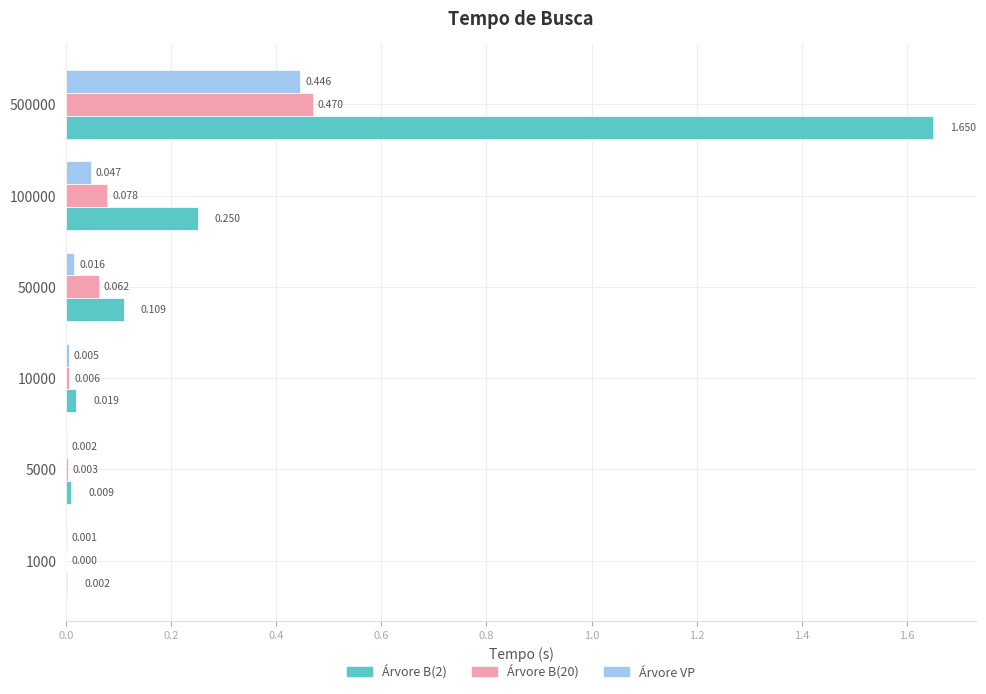

What is the average value of the Árvore B(2) series?

0.3